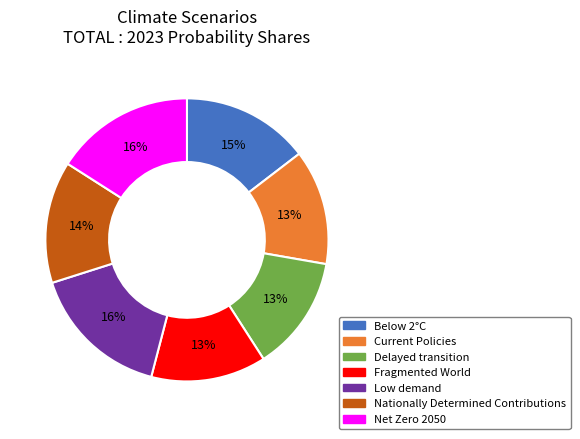

To the nearest percent, what is the average slice percentage?

14%